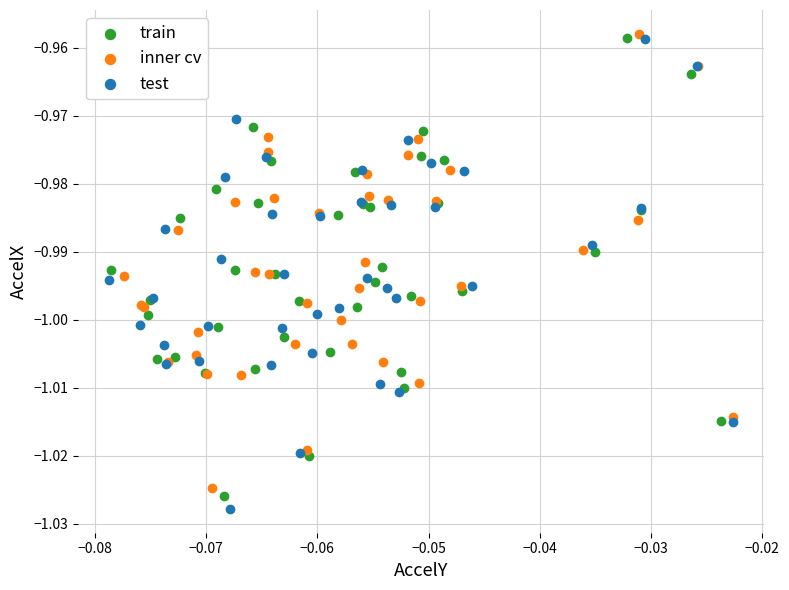

Which series reaches the minimum Y coordinate?

test